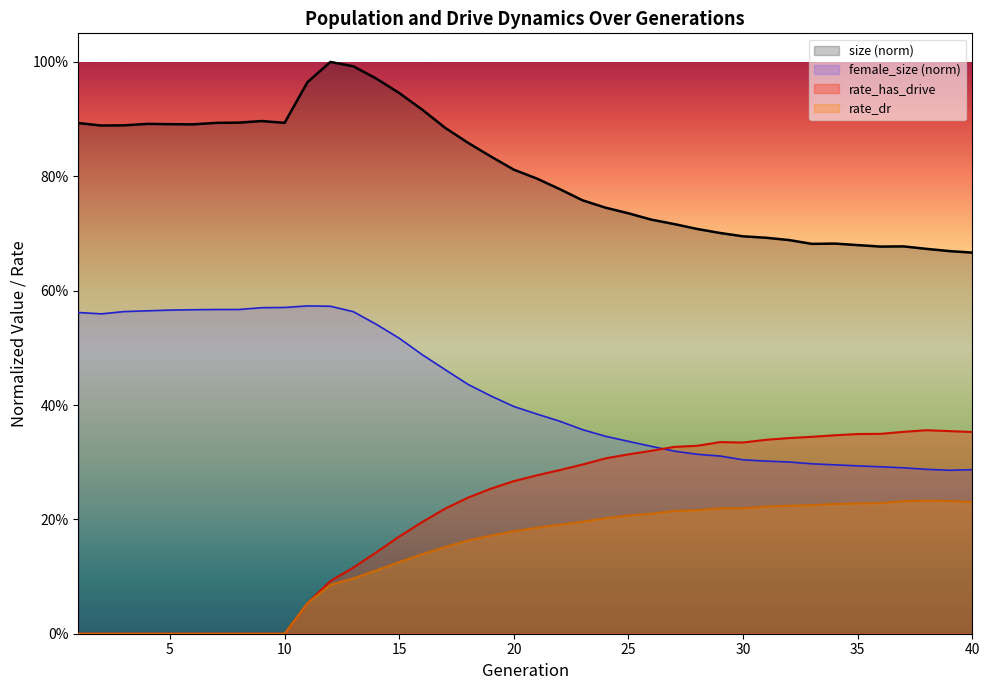

At which category is the sum across all series the highest?

13